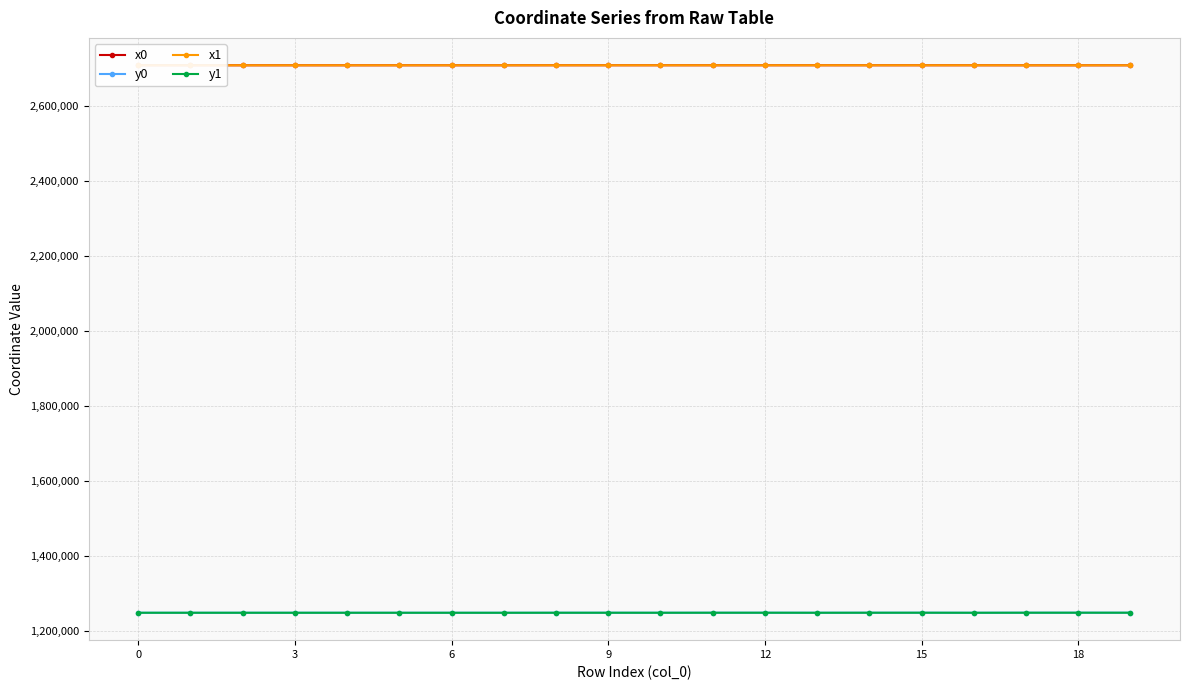

Count the number of data series in this chart.

4